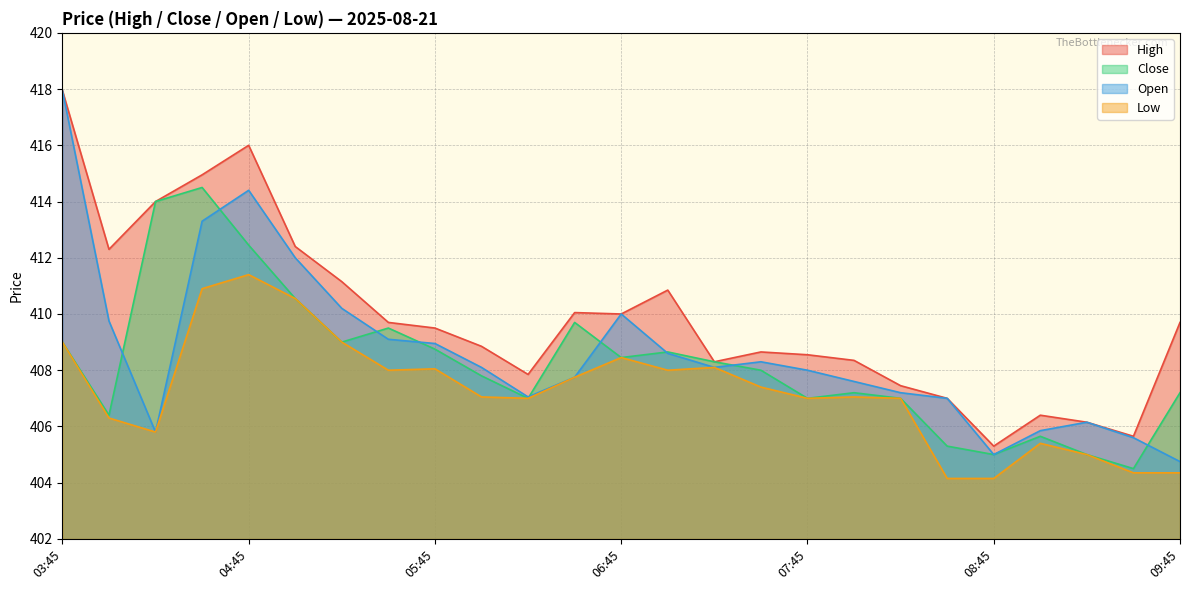

True or false: Close has a value of 136.9 at 08:45.

False